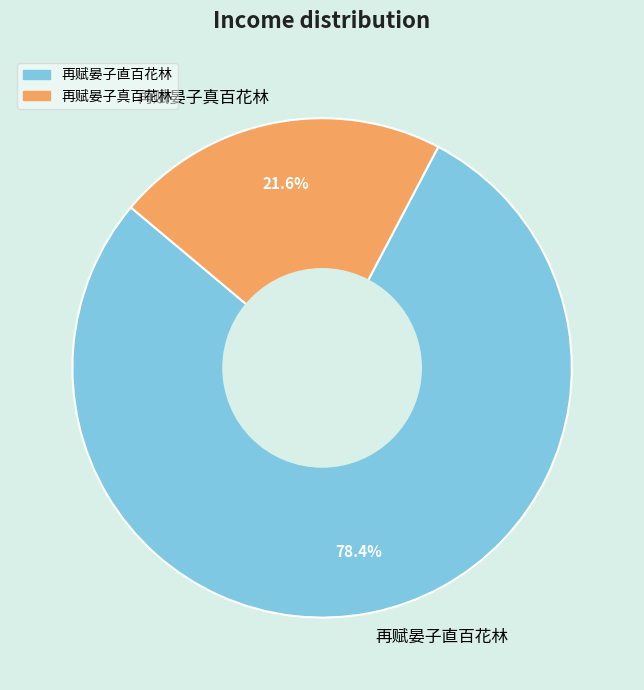

To the nearest percent, what is the difference between the 再赋晏子直百花林 and 再赋晏子真百花林 slice percentages?

57%